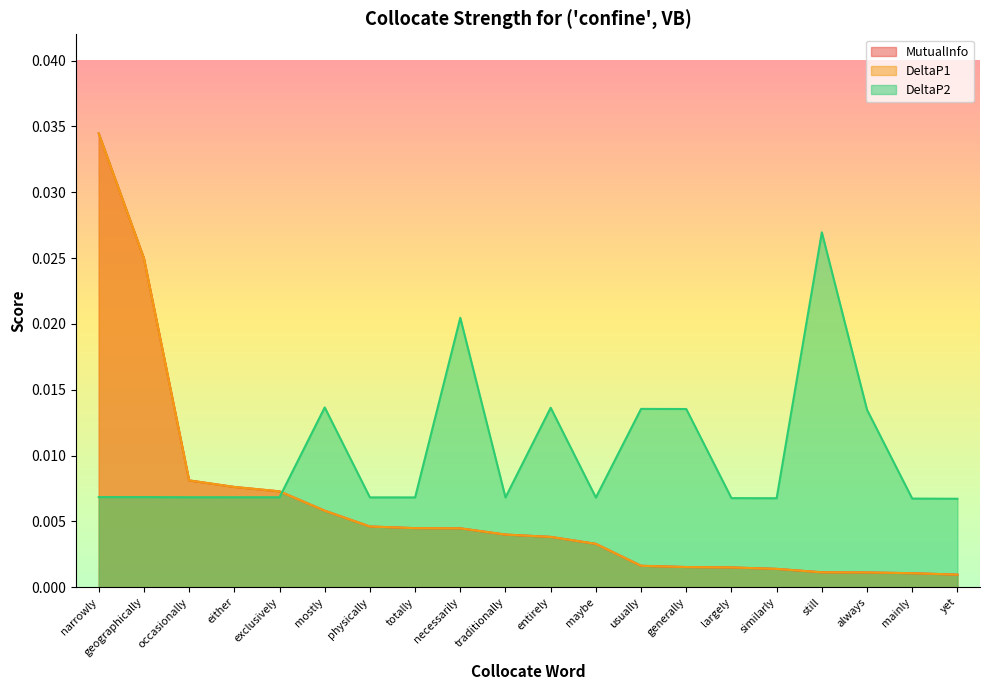

Rank the series at generally from lowest to highest value.

MutualInfo, DeltaP1, DeltaP2